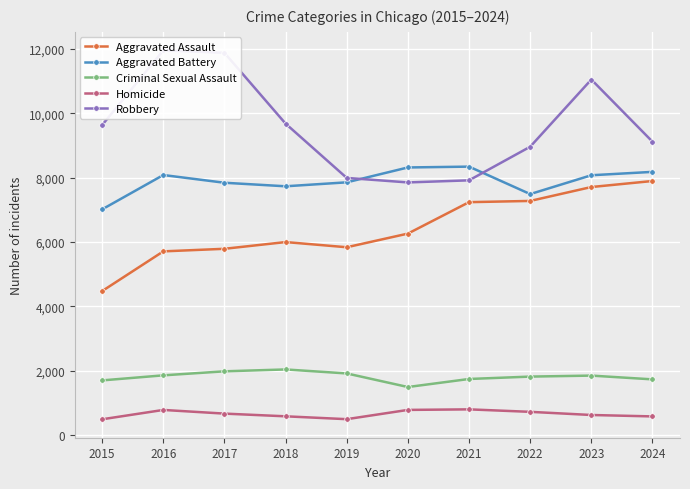

True or false: Robbery and Criminal Sexual Assault cross at least once.

False